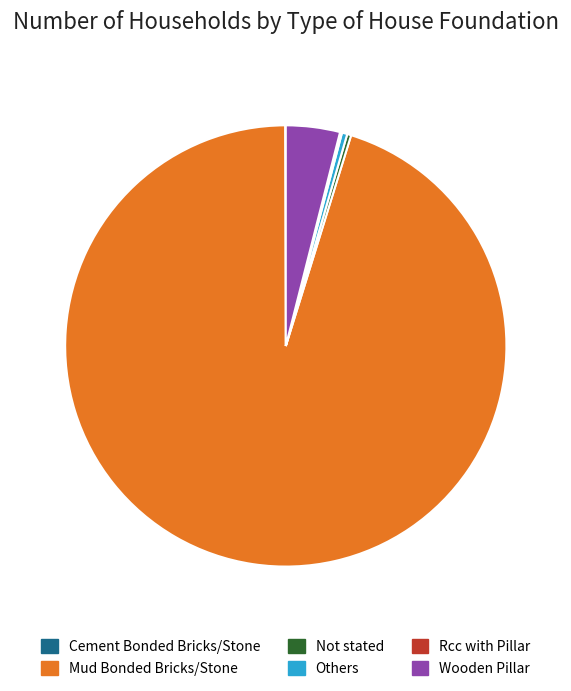

Is the sum of Wooden Pillar and Not stated greater than half?

No